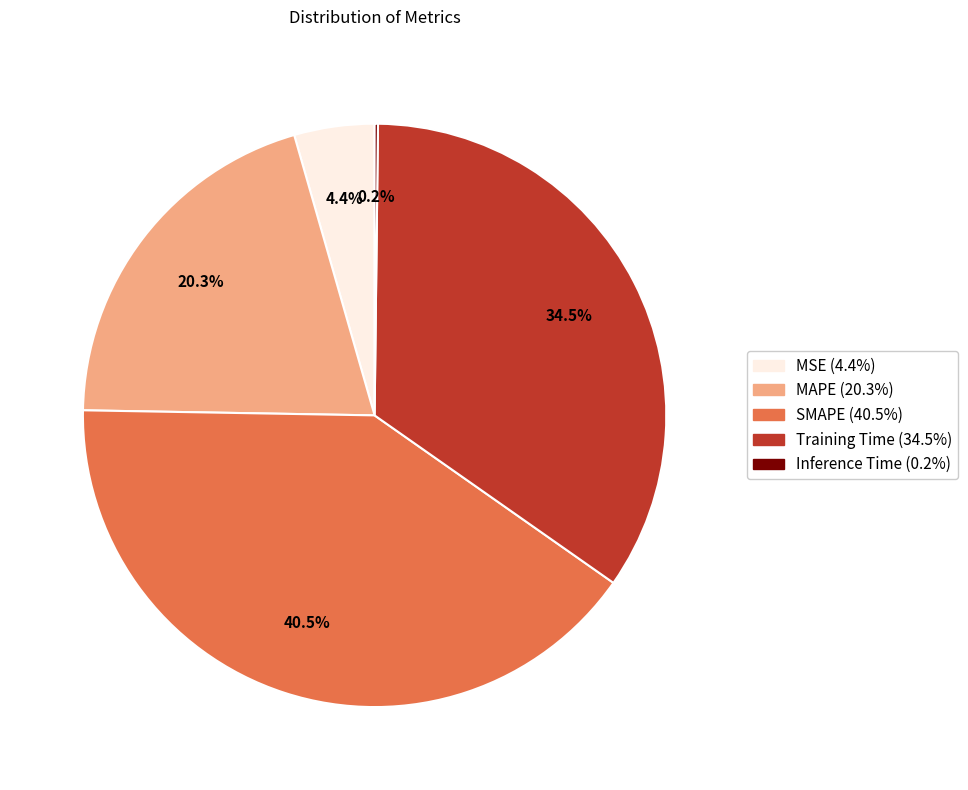

Does MSE represent more than half of the total?

No